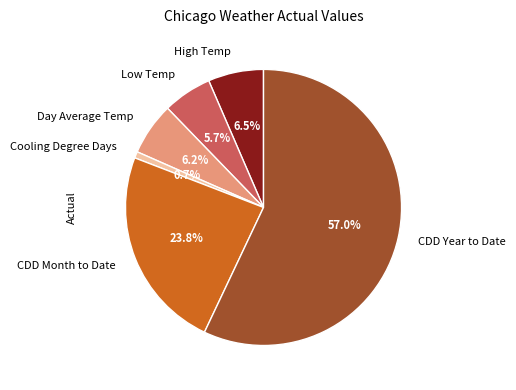

Which slice is the smallest?

Cooling Degree Days